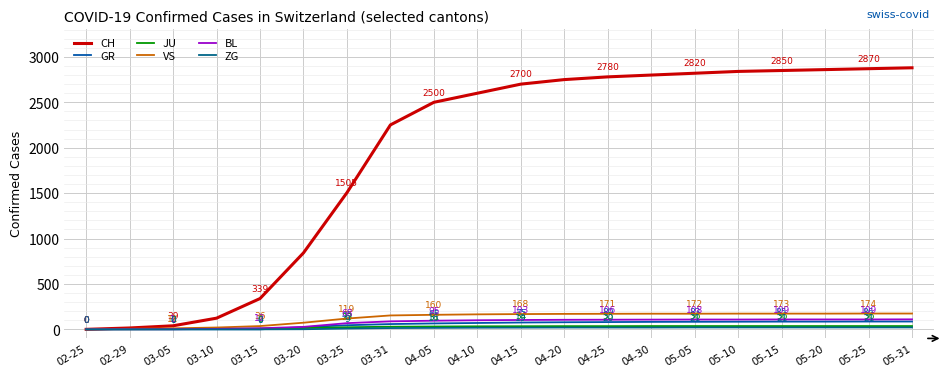

What are all the series names shown in the legend?

CH, GR, JU, VS, BL, ZG